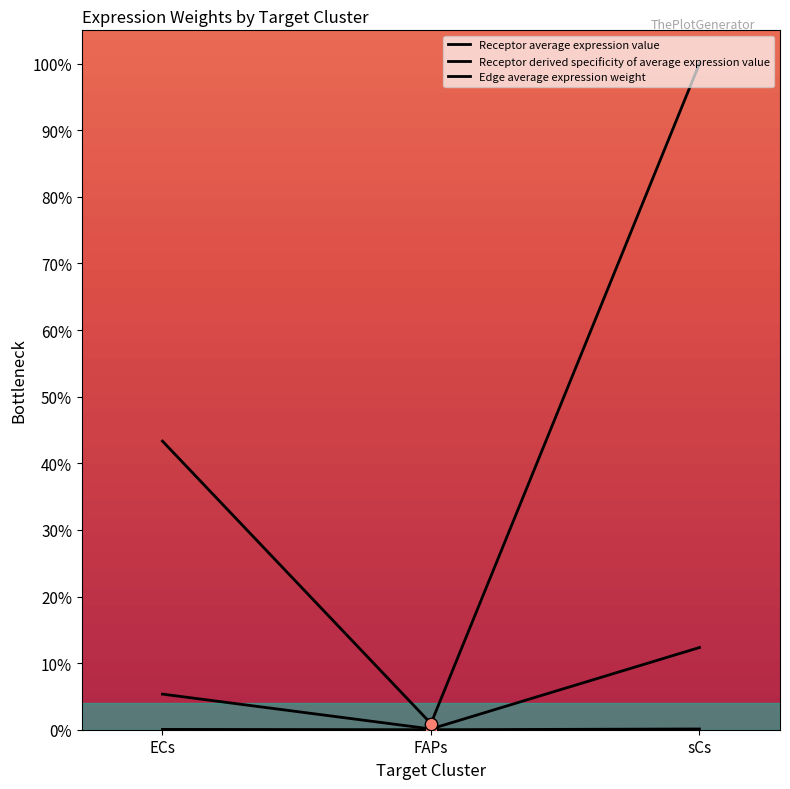

At which category is the sum across all series the highest?

sCs